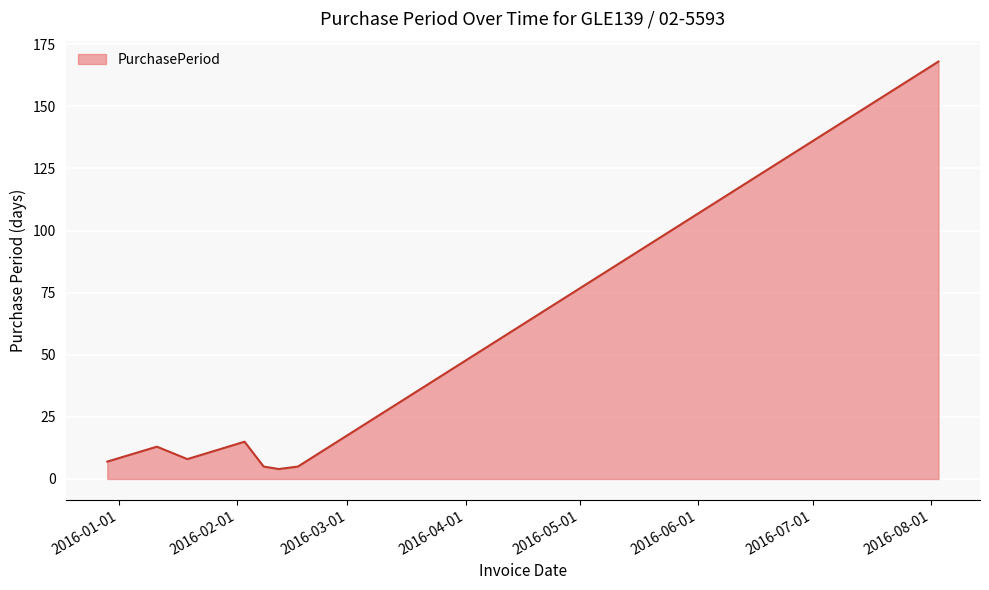

How many lines are shown in the chart?

1